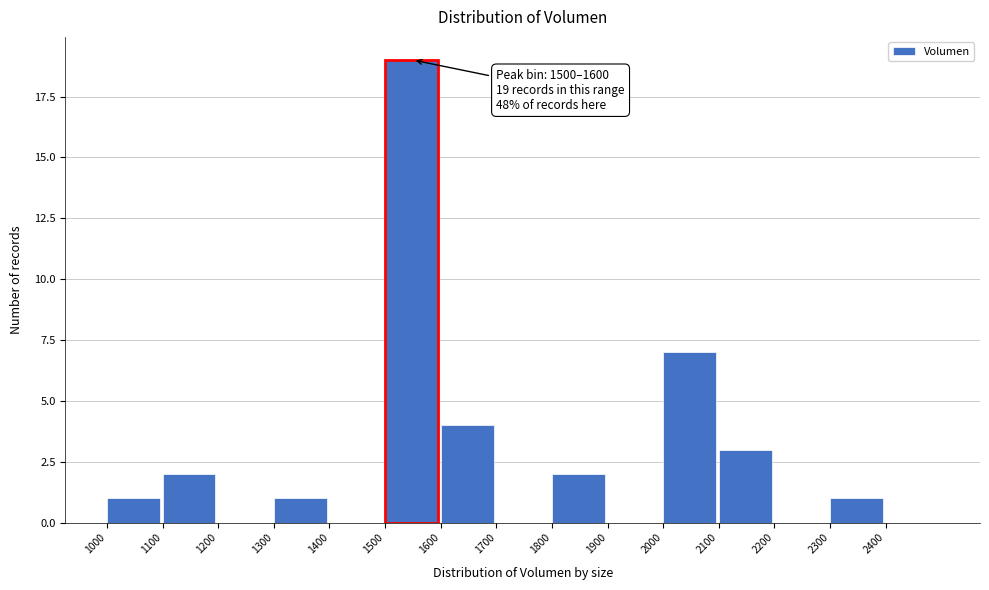

Over which range of the x-axis is the bar tallest?

1500 to 1600